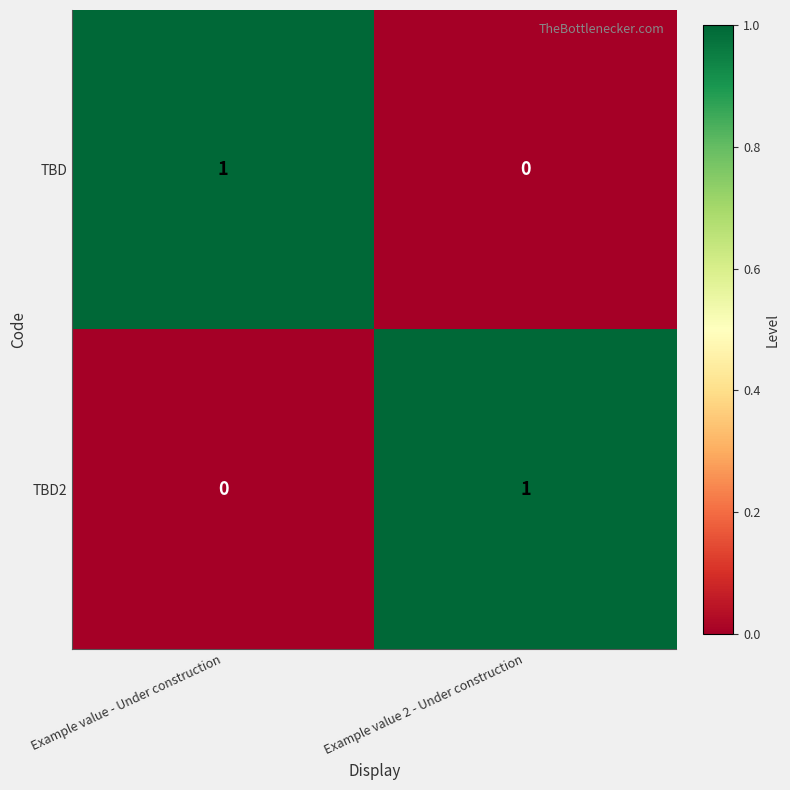

The value of TBD at Example value - Under construction is 0. True or false?

False